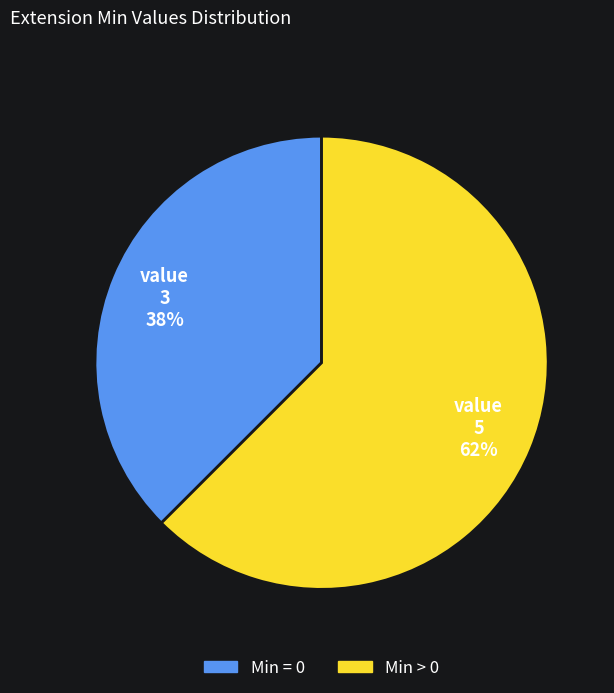

Is there a majority slice in this chart?

Yes